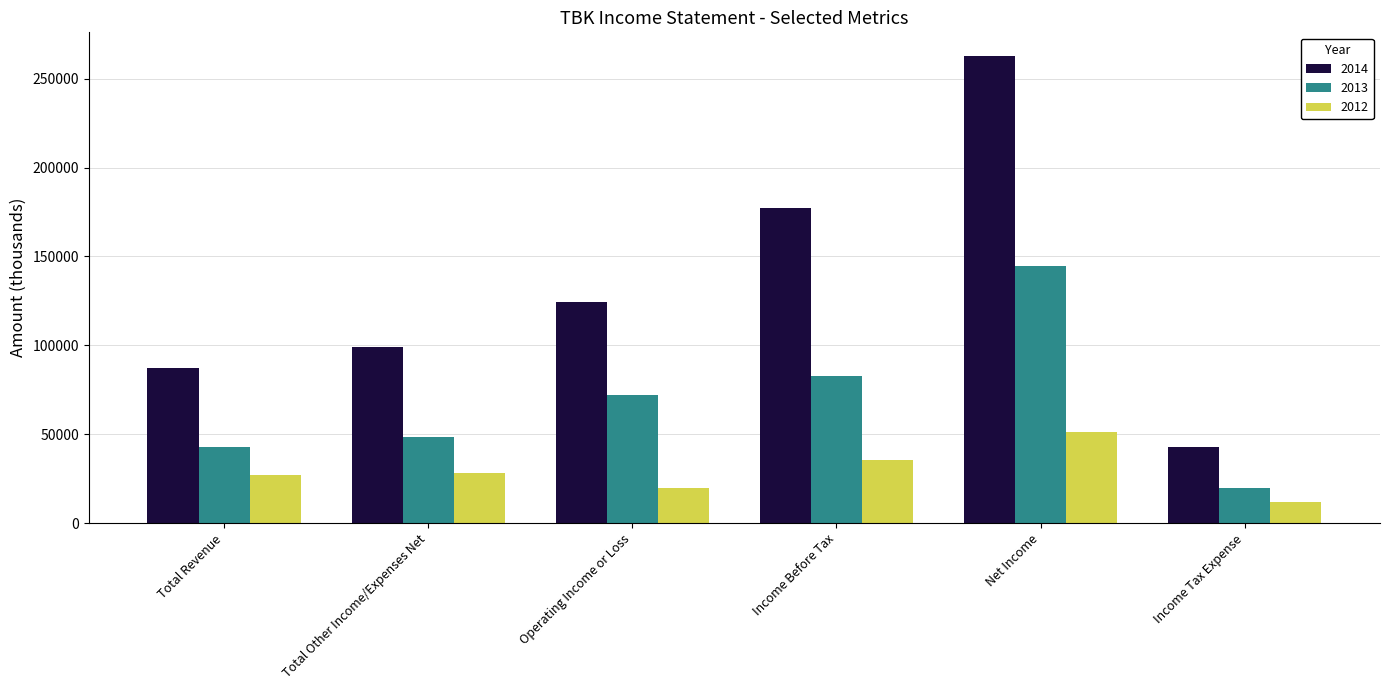

The 2012 series shows 62951 at Income Before Tax. True or false?

False